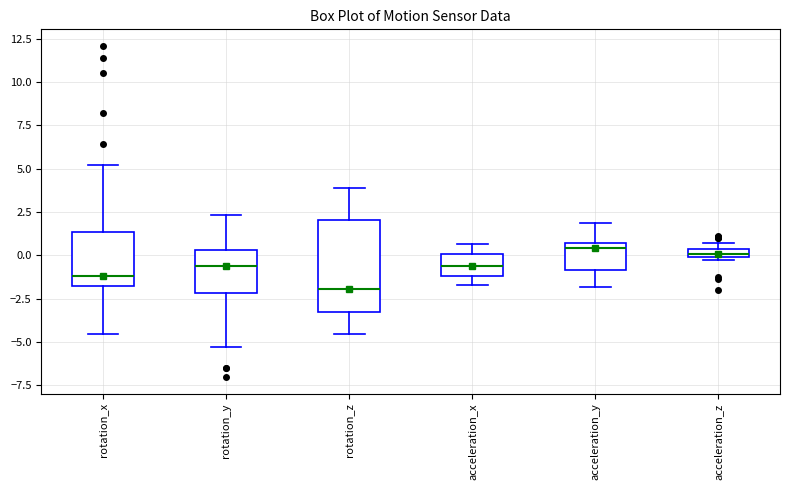

Where does the upper whisker of the box for acceleration_x end on the y-axis? The values are not printed on the chart, so give them approximately, as read against the axis.

0.5